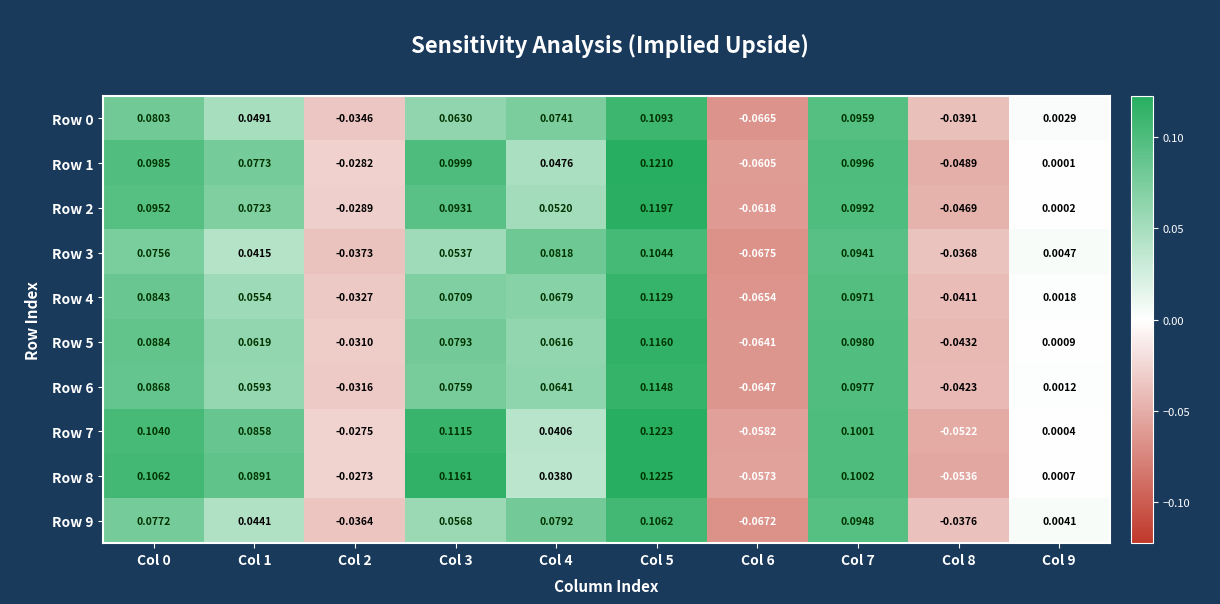

Count the number of data series in this chart.

10